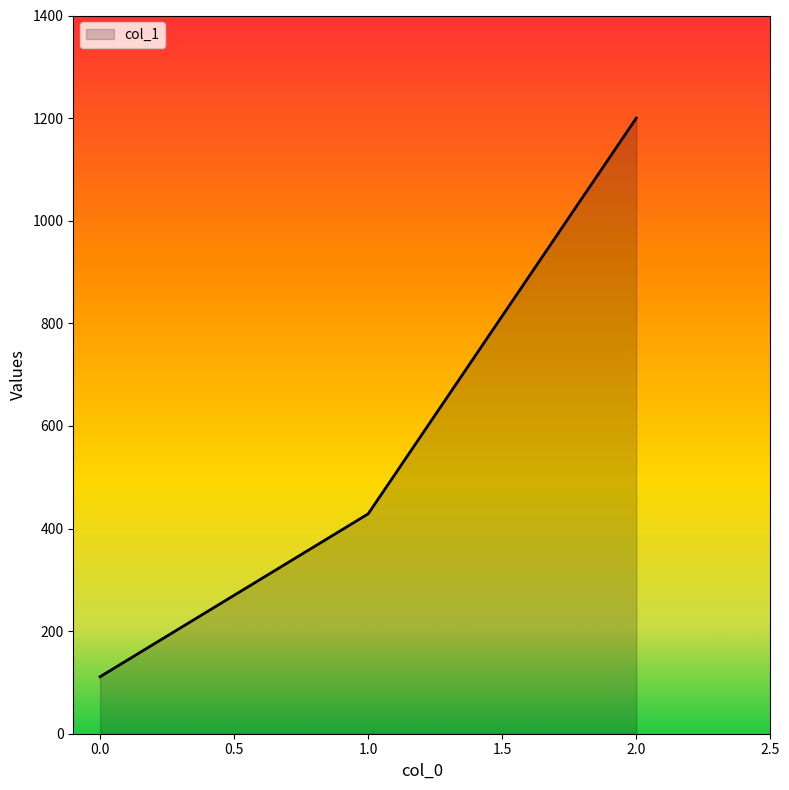

Reading right to left, transcribe all the data shown in this chart.

2.0=1200.0	1.0=428.6	0.0=111.1